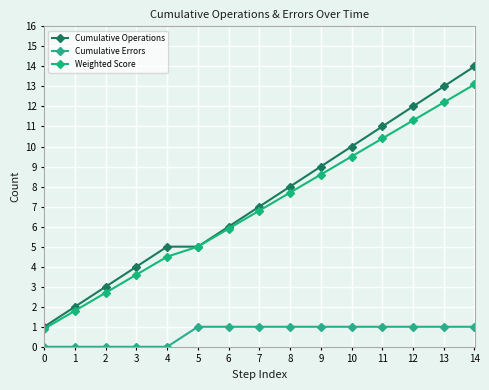

Is it true that Cumulative Errors equals 1.0 at 8?

True